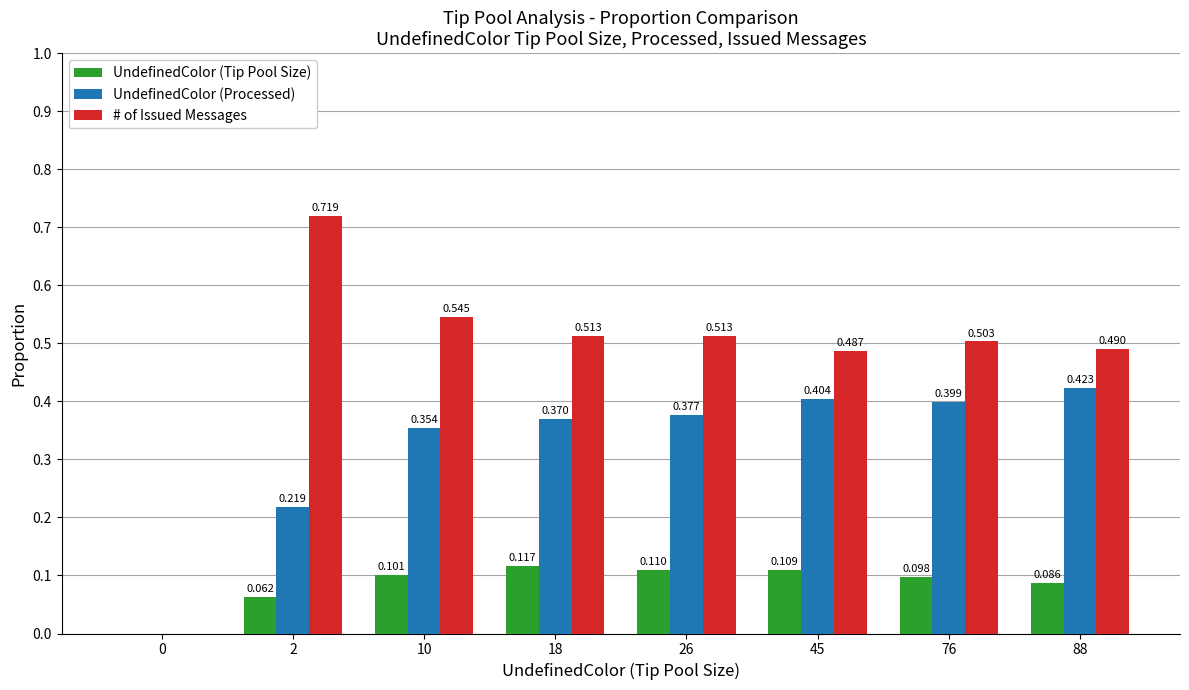

Which series changed the most between 0 and 88?

# of Issued Messages